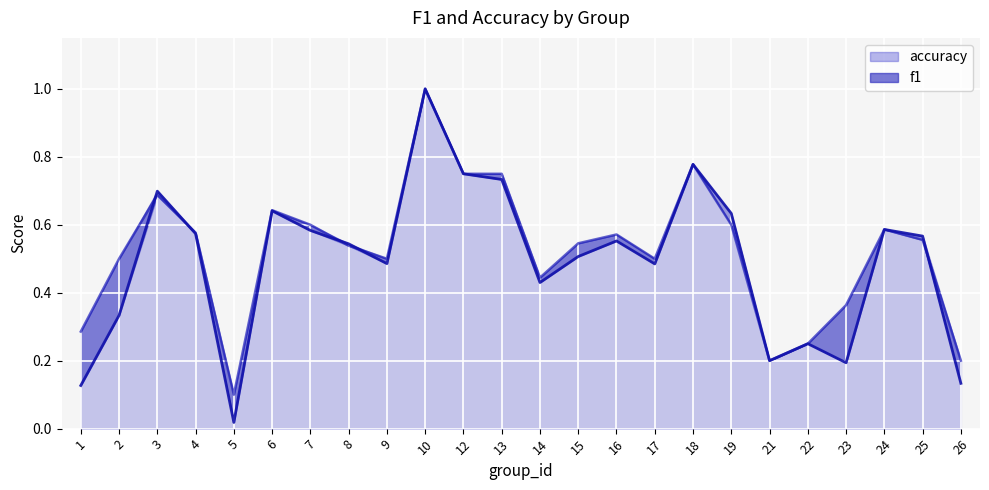

What is the total value across all series at 26?

0.3